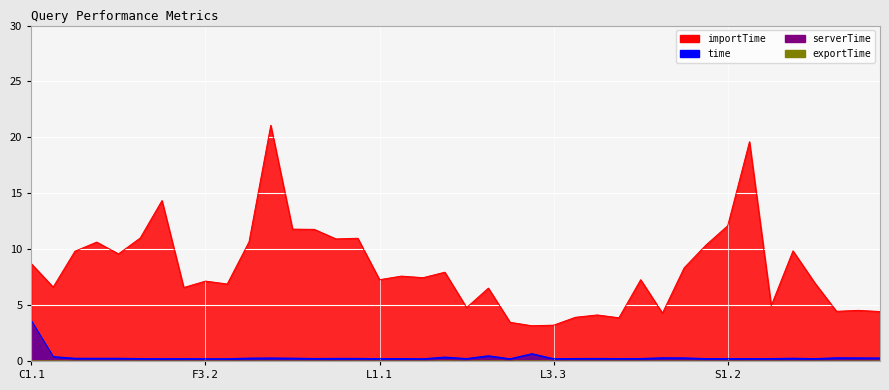

How many distinct data groups are displayed?

4